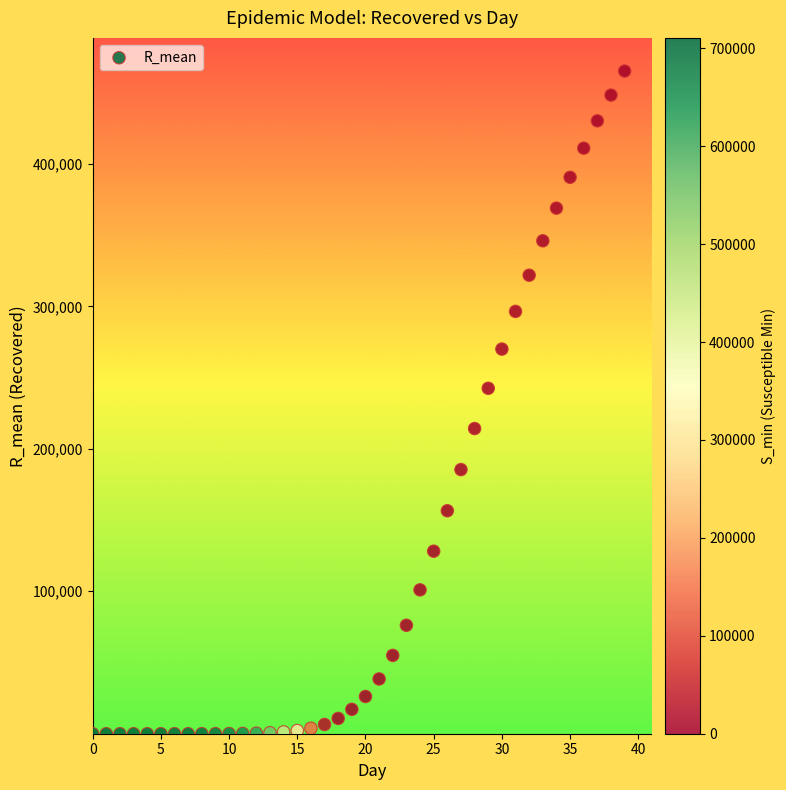

What is the range of Y values (max minus min)?

465147.8